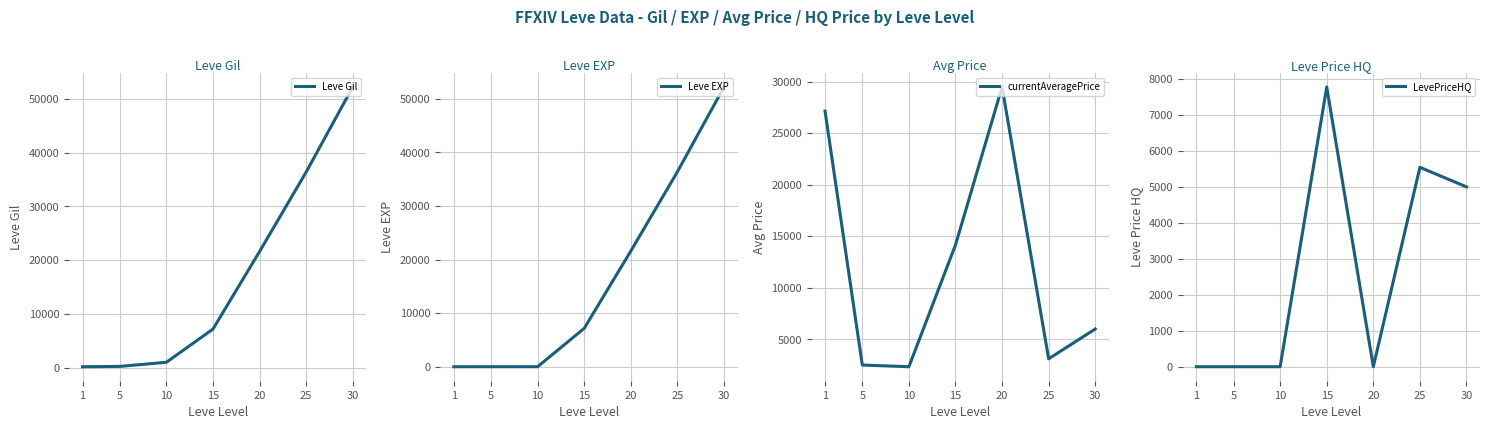

The value of currentAveragePrice at 15 is 14149. True or false?

True